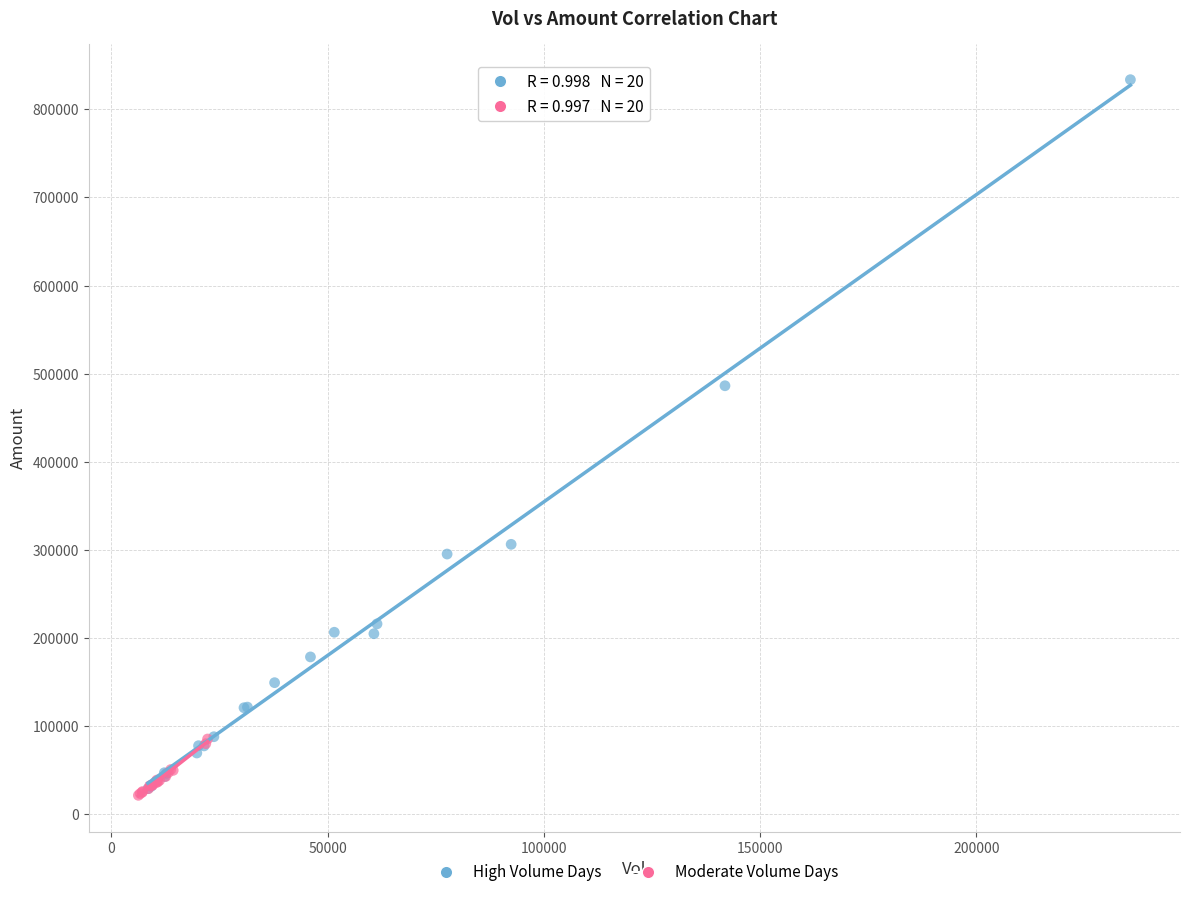

Which series contains the lowest Y value?

Moderate Volume Days